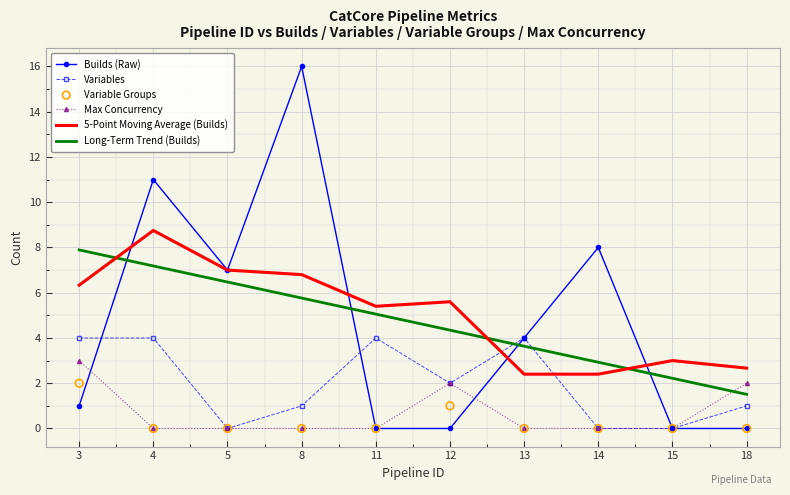

Which series contains the lowest Y value?

Builds (Raw)